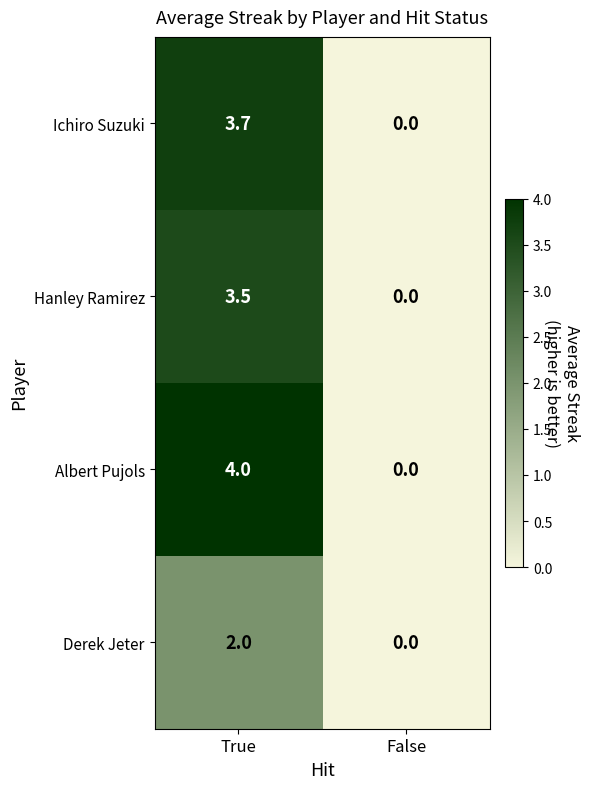

Reading left to right, list all the values displayed in this chart.

Ichiro Suzuki: True=3.7	False=0.0
Hanley Ramirez: True=3.5	False=0.0
Albert Pujols: True=4.0	False=0.0
Derek Jeter: True=2.0	False=0.0